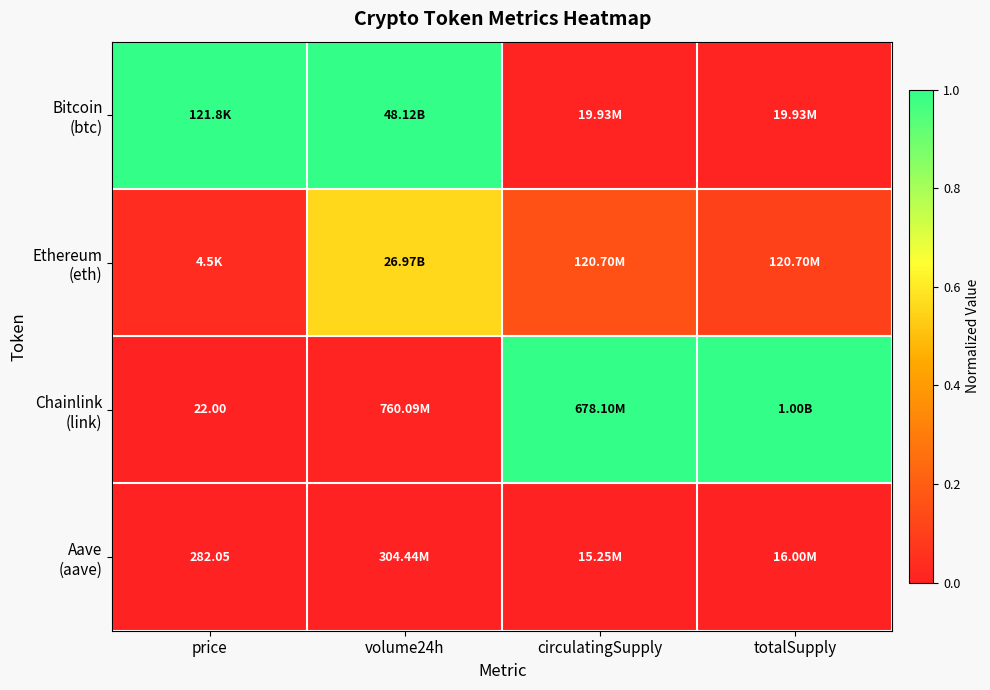

How many categories are shown in the chart?

4